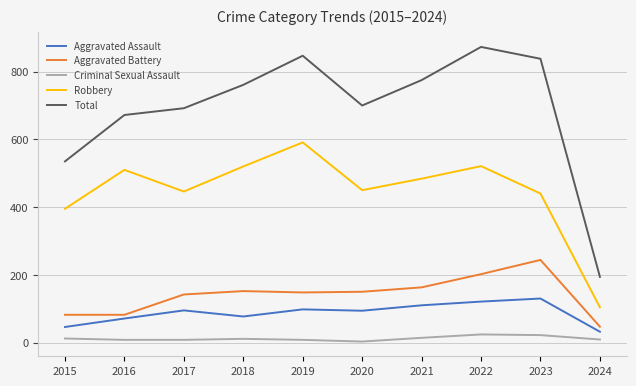

At which category does Total reach its first local valley?

2020